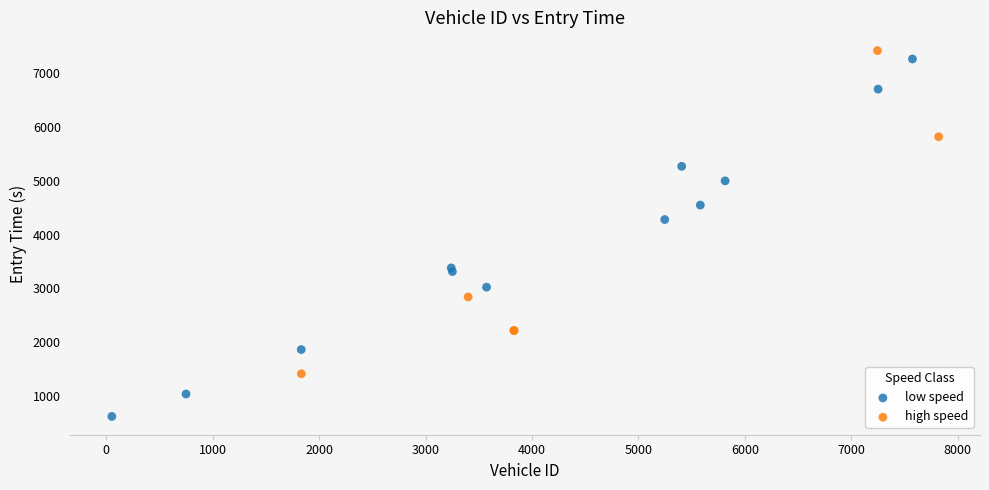

What are all the series names shown in the legend?

low speed, high speed